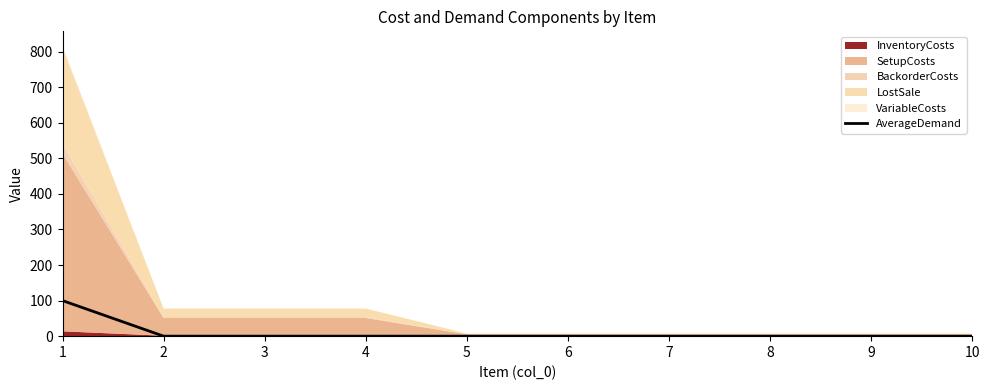

Which category has the highest value across all series?

1